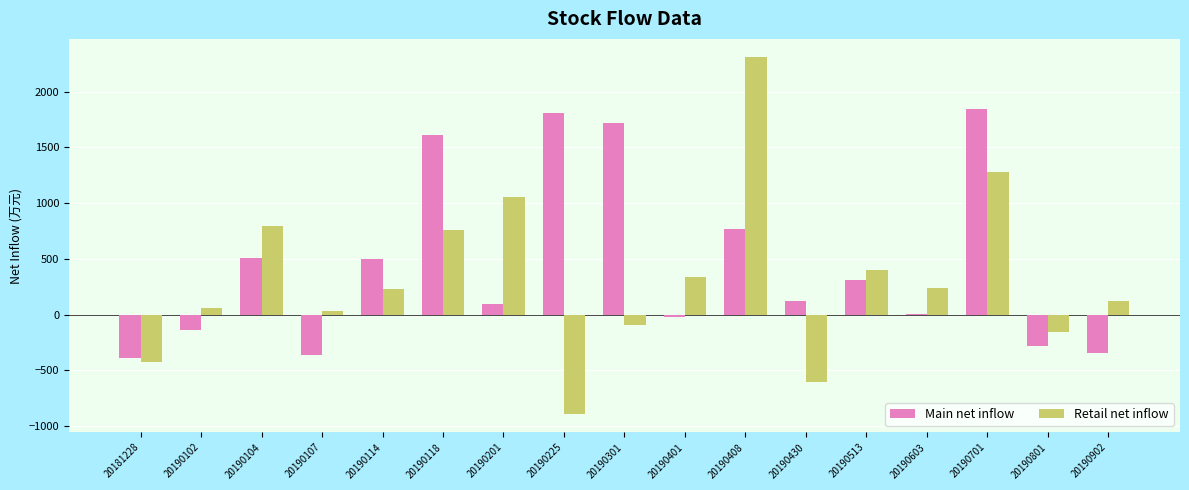

What is the total value across all series at 20190301?

1629.5